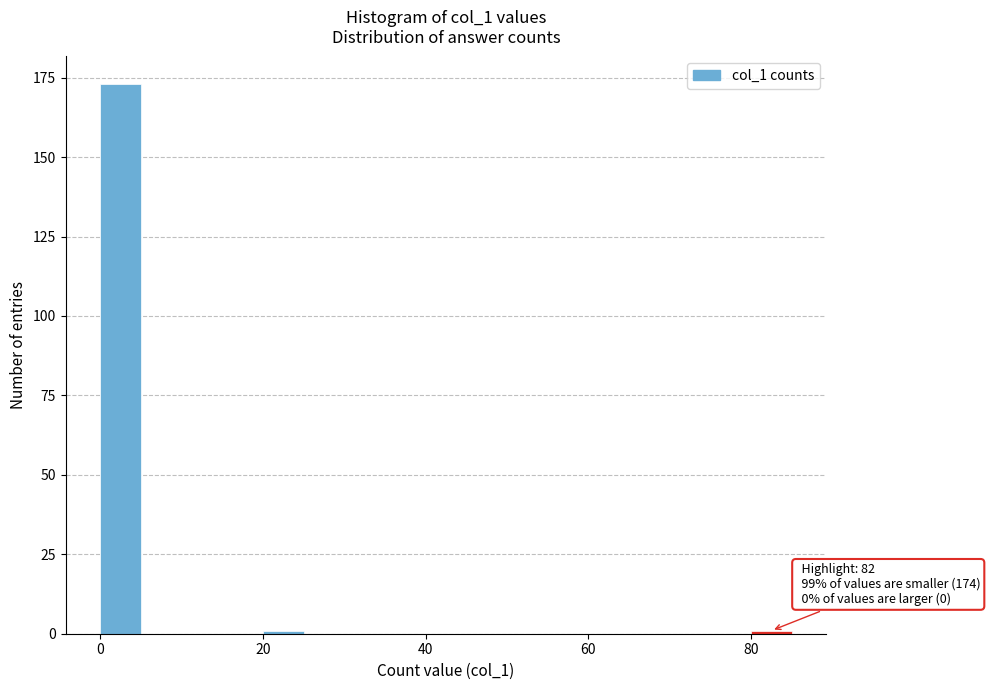

Around what value on the x-axis is the tallest bar? Give the approximate position of its centre, as read against the axis.

2